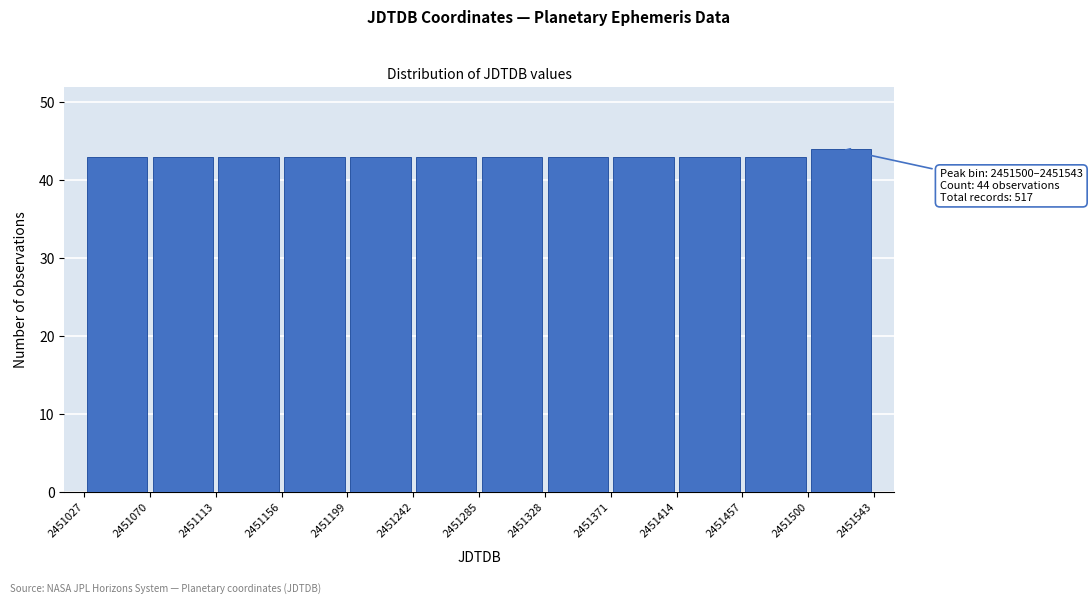

Over which range of the x-axis is the bar tallest?

2451500 to 2451543